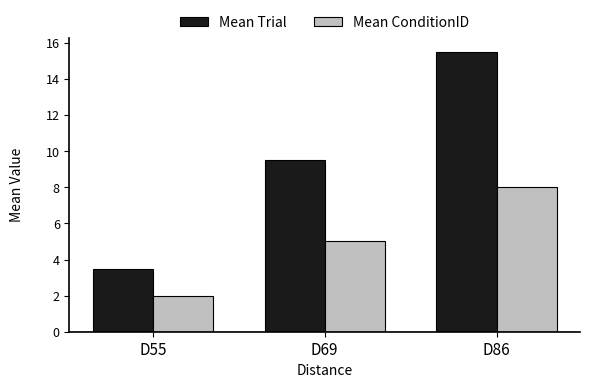

Rank the series by their maximum value, from lowest to highest.

Mean ConditionID, Mean Trial